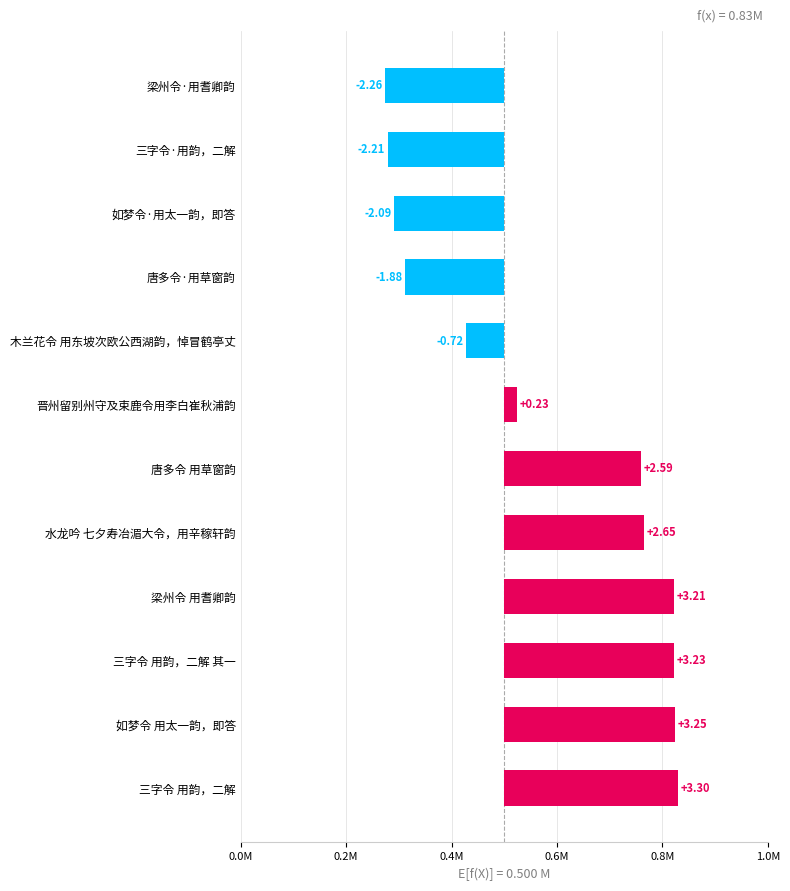

The chart shows a value of -226251 at 梁州令·用耆卿韵. True or false?

True